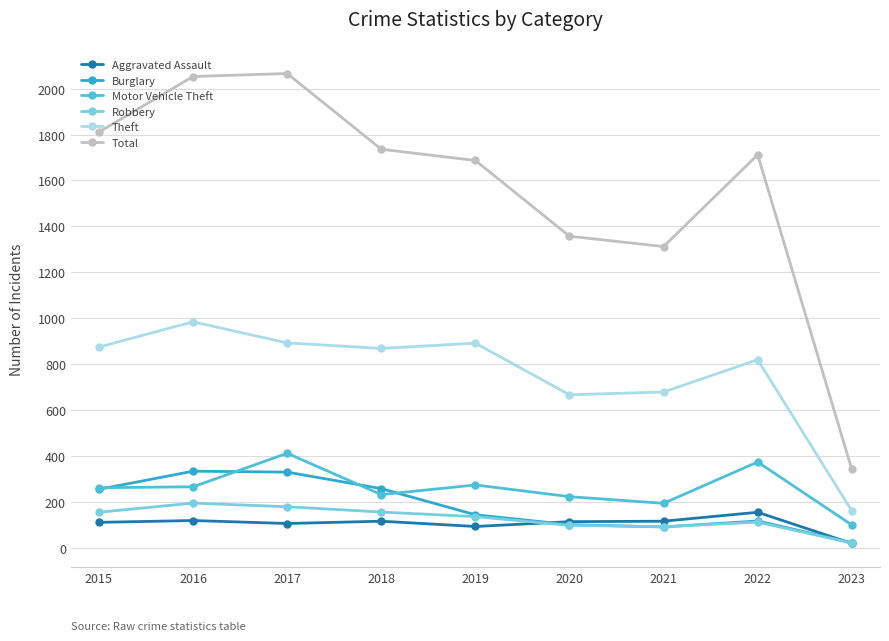

How many interior local peaks does the Burglary series have?

2